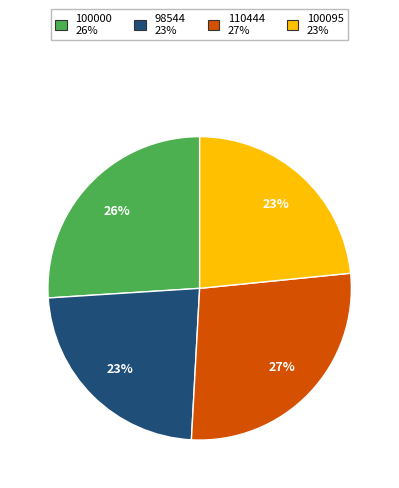

What is the largest slice in the pie chart?

110444